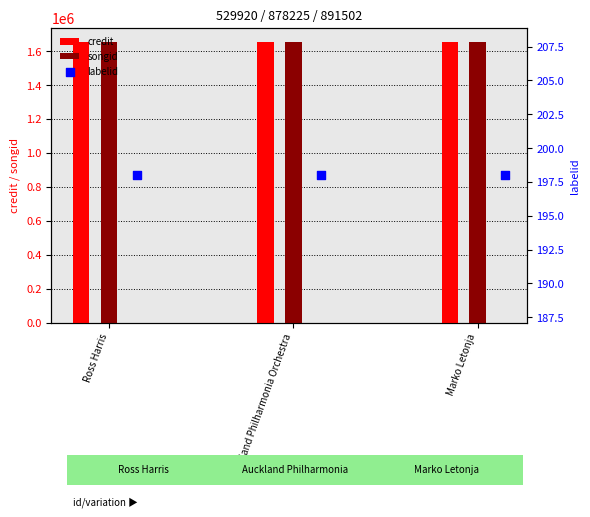

Which series has the largest Y range (max minus min)?

credit